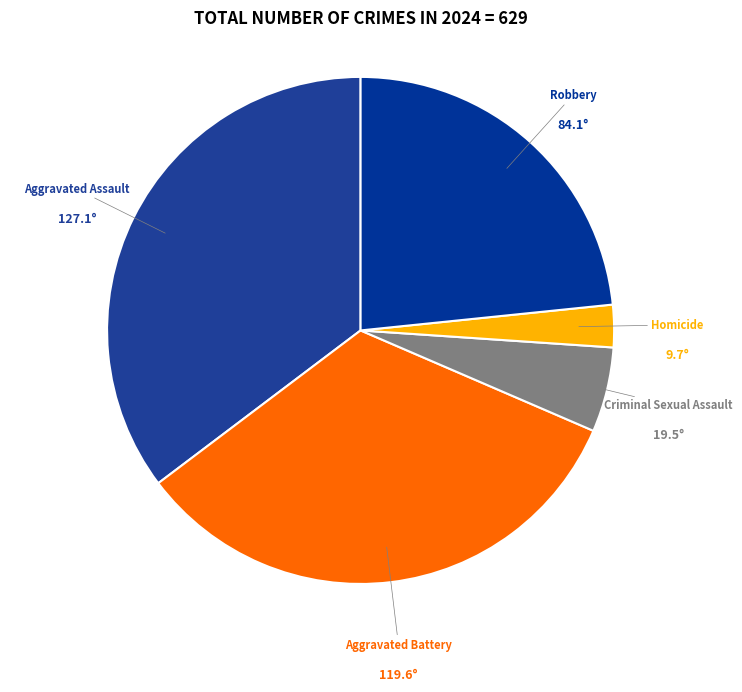

Which has a higher value, Aggravated Battery or Criminal Sexual Assault?

Aggravated Battery